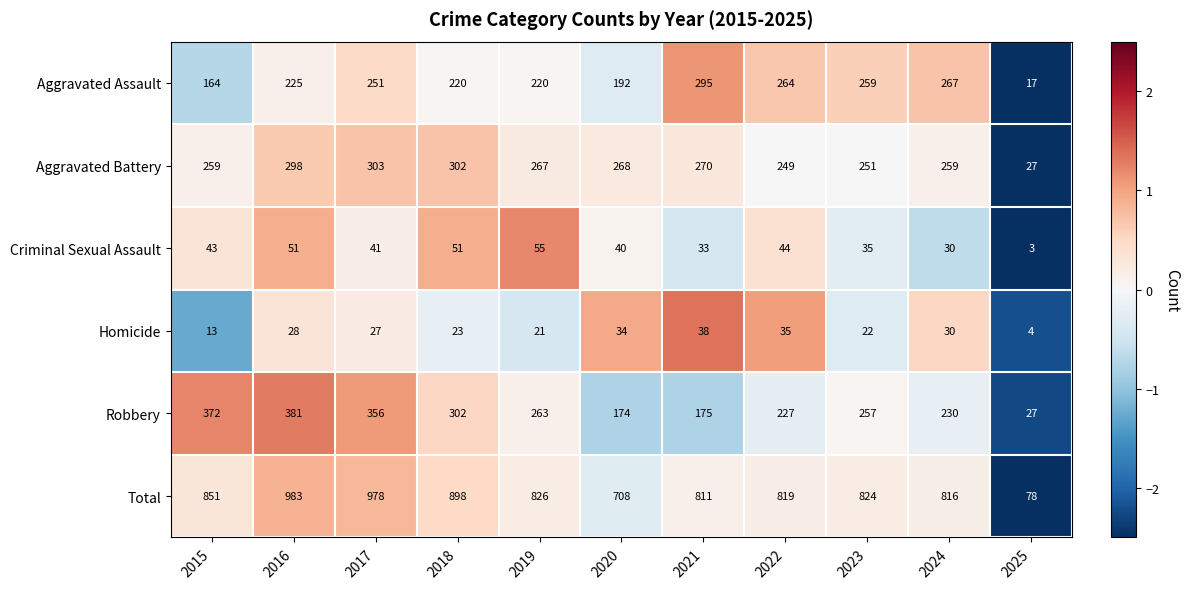

What is the difference between the Total values at 2018 and 2022?

79